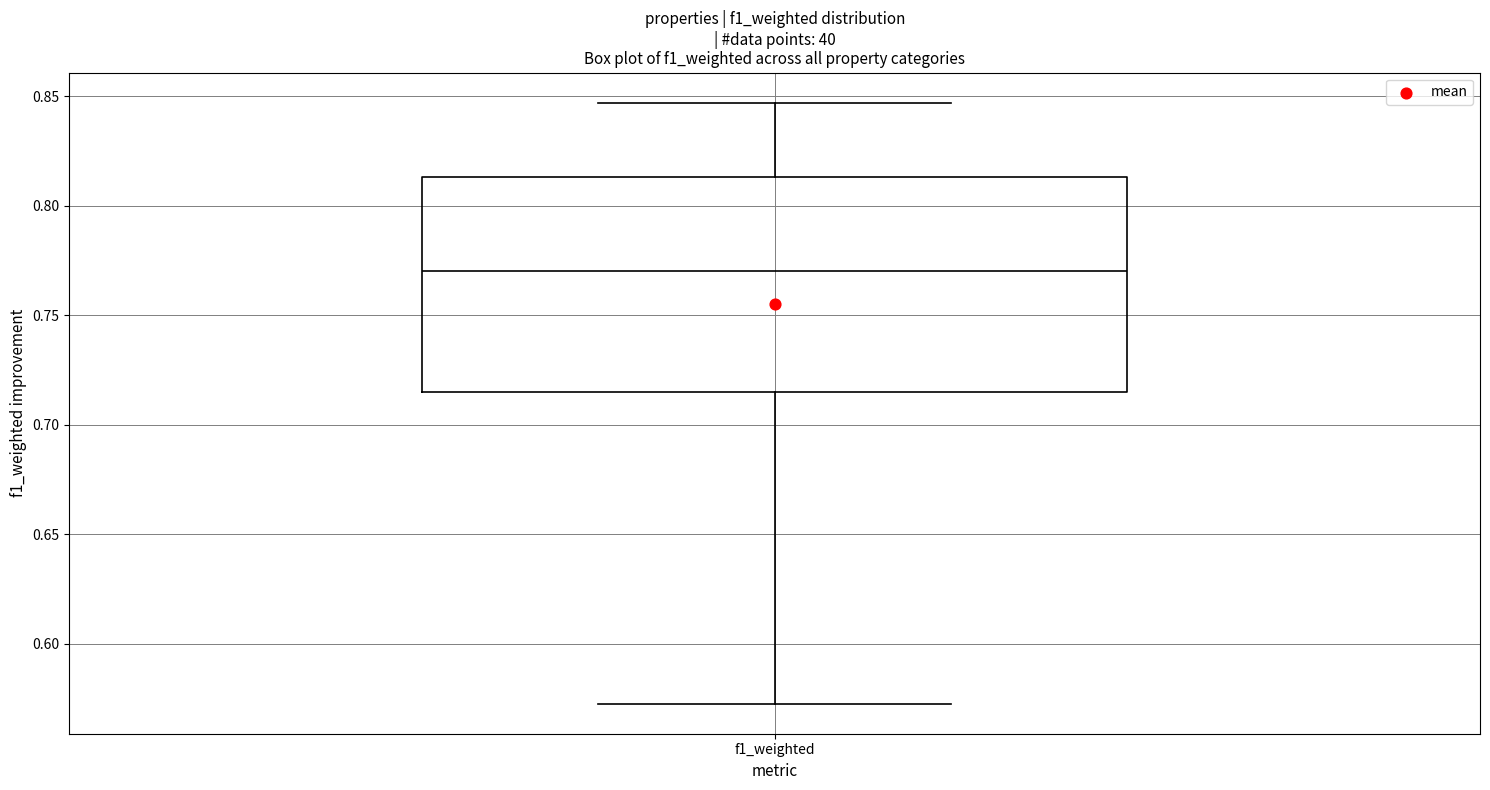

Transcribe this box plot: give where the median line is, the range the box spans, and where the two whiskers end, as read against the y-axis. The values are not printed on the chart, so give them approximately, as read against the axis.

median 0.770, box 0.715 to 0.815, whiskers 0.575 to 0.845